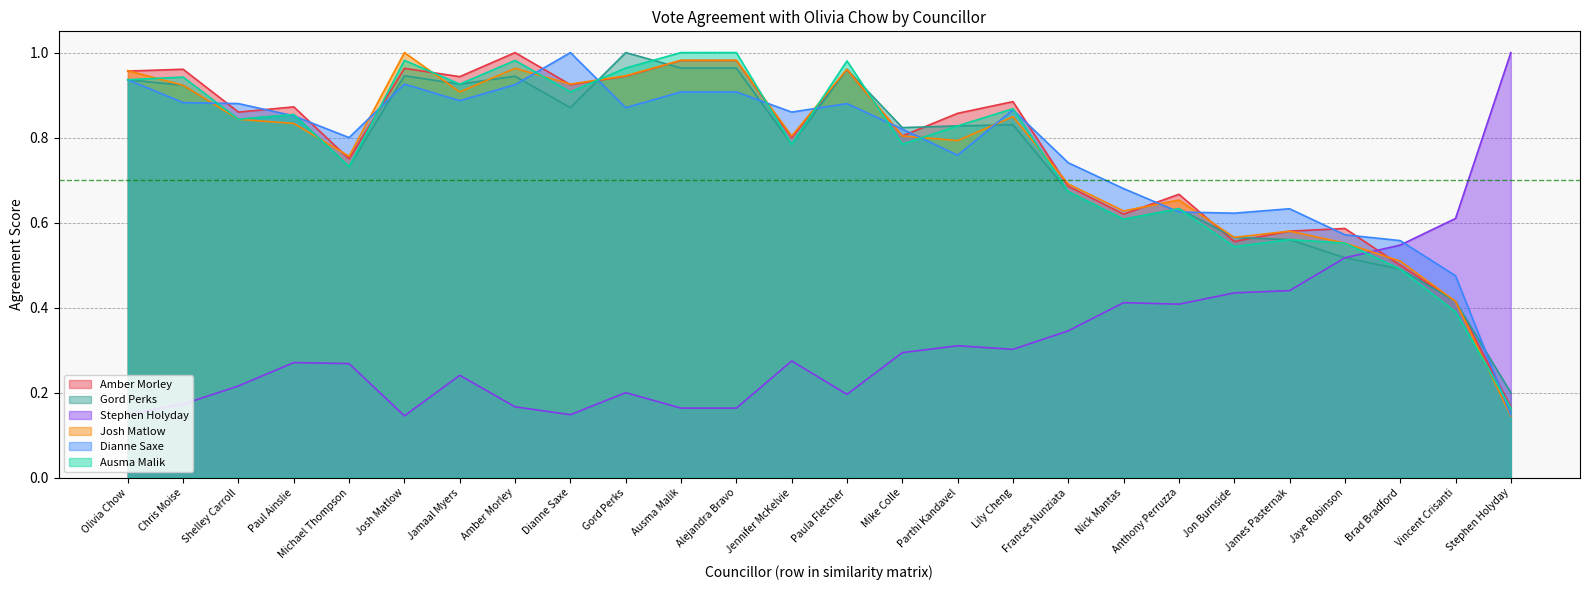

What is the average value of the Gord Perks series?

0.8